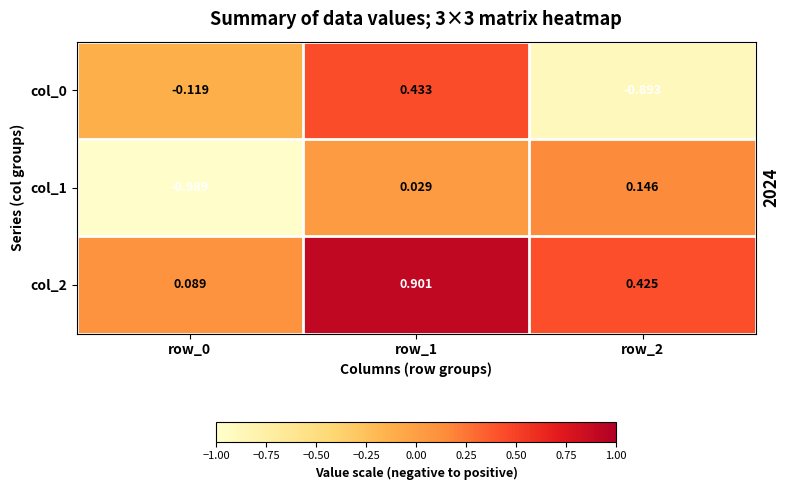

At how many categories does at least one series exceed 0?

3